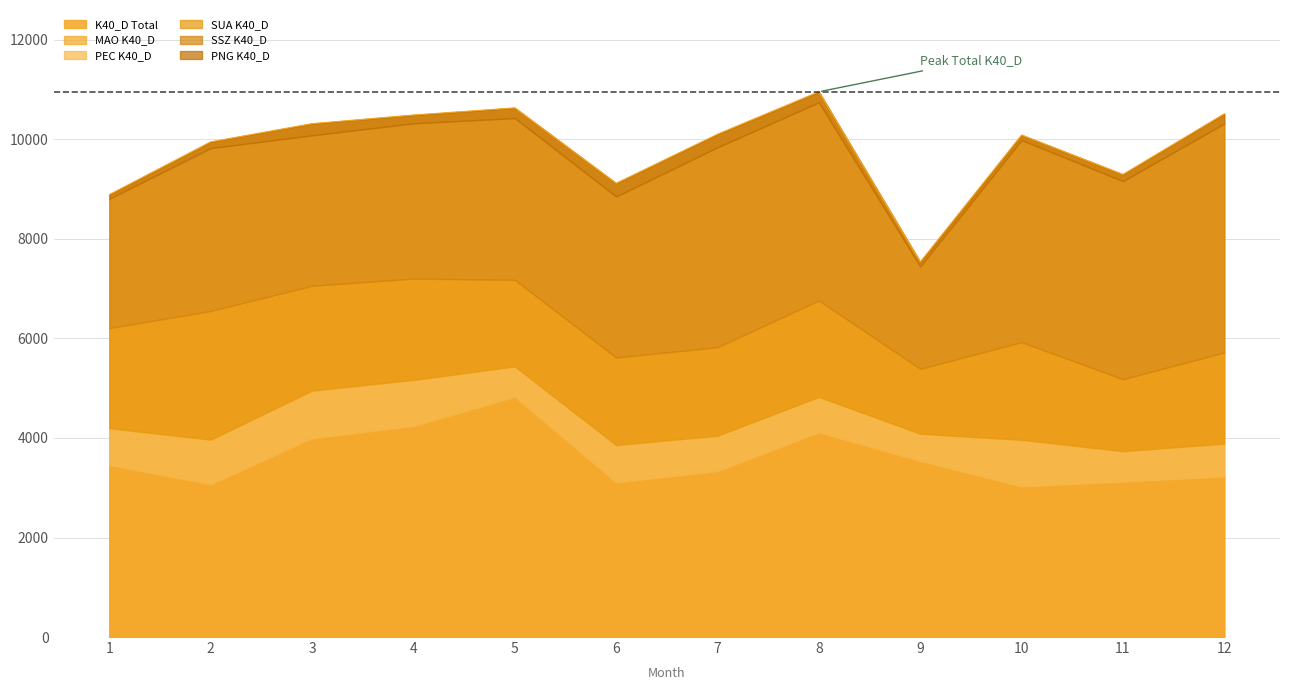

The value of SSZ K40_D at 7 is 4017. True or false?

True